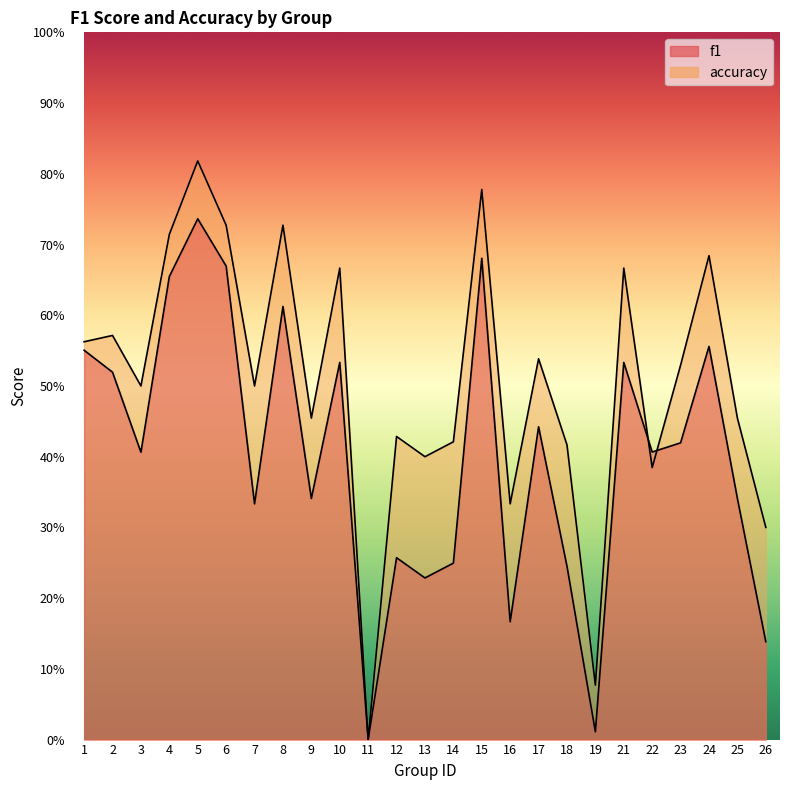

What is the sum of the accuracy values at 2 and 9?

1.0